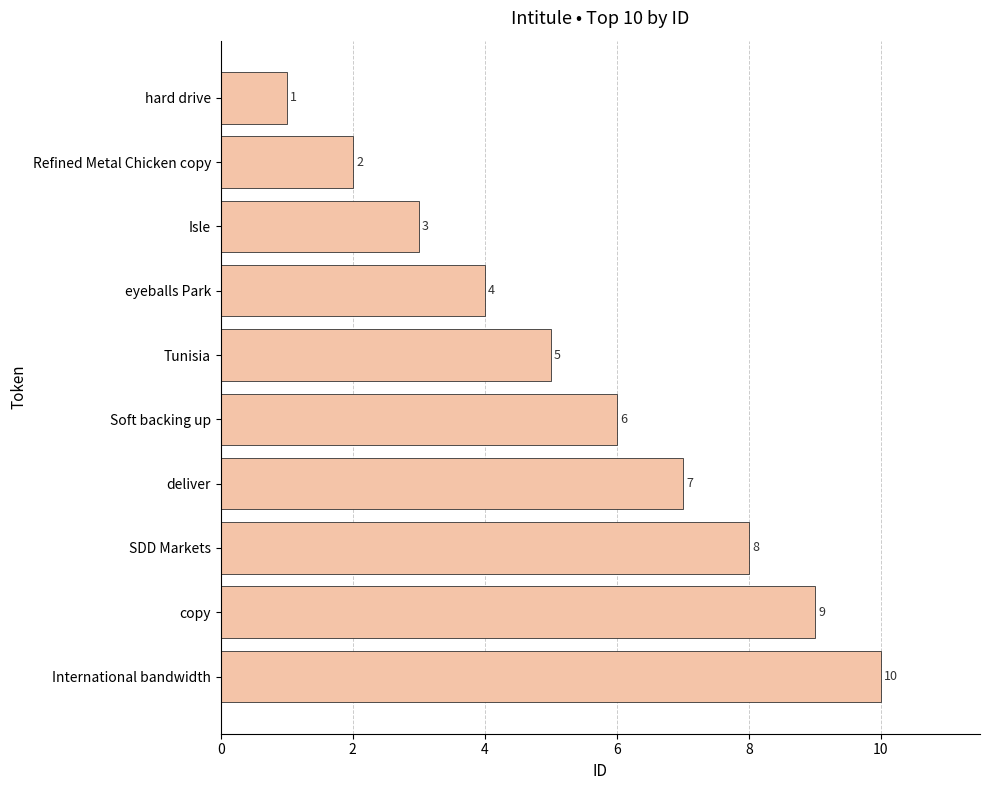

How many values are between 3 and 8?

6